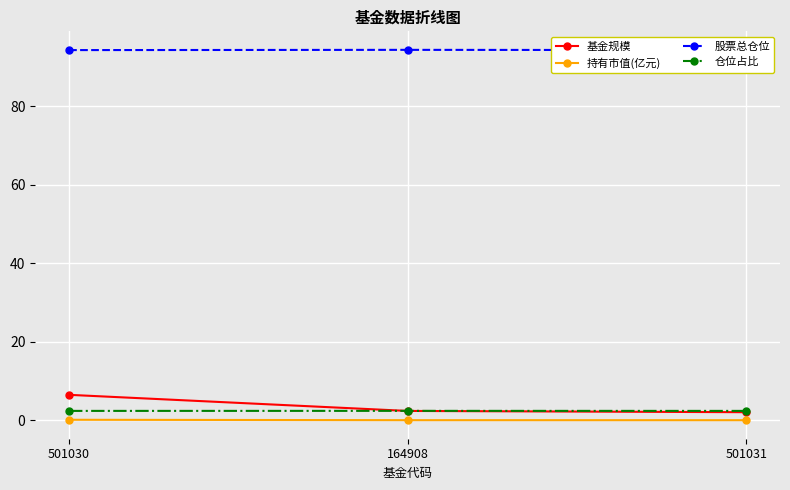

What are all the series names shown in the legend?

基金规模, 持有市值(亿元), 股票总仓位, 仓位占比